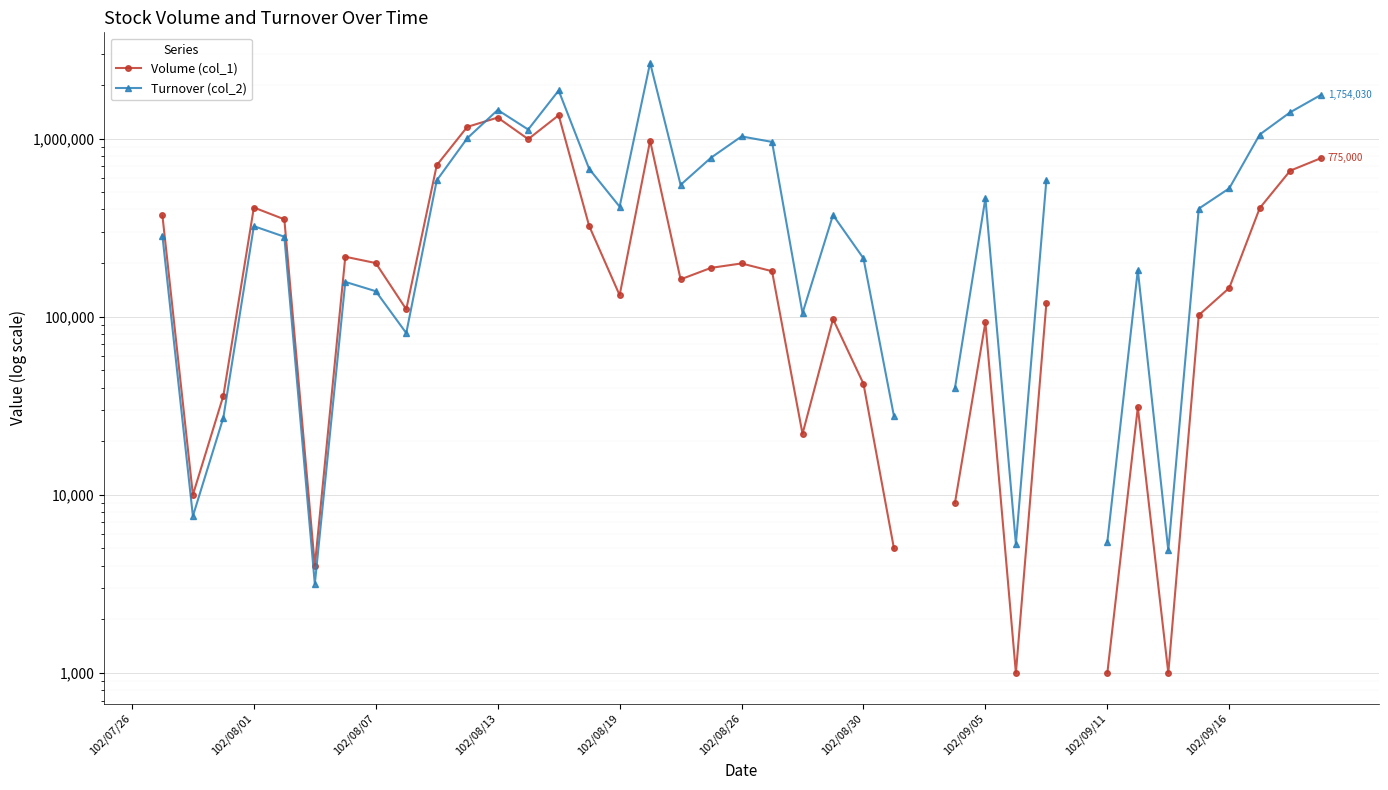

At which category does the chart reach its minimum across all series?

29